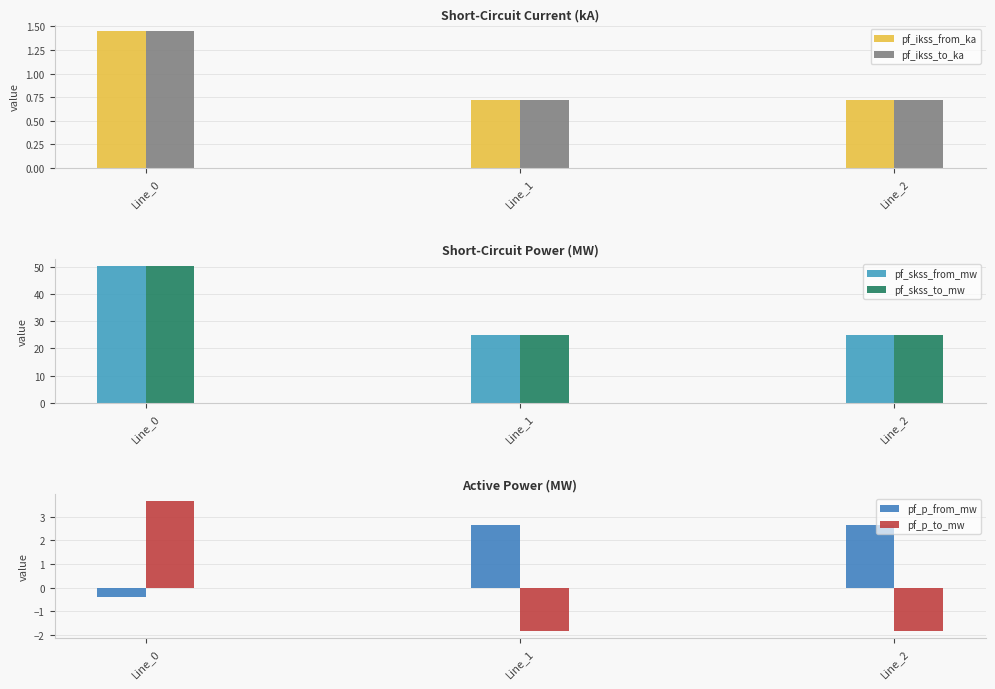

At which label does pf_p_from_mw reach its minimum?

Line_0